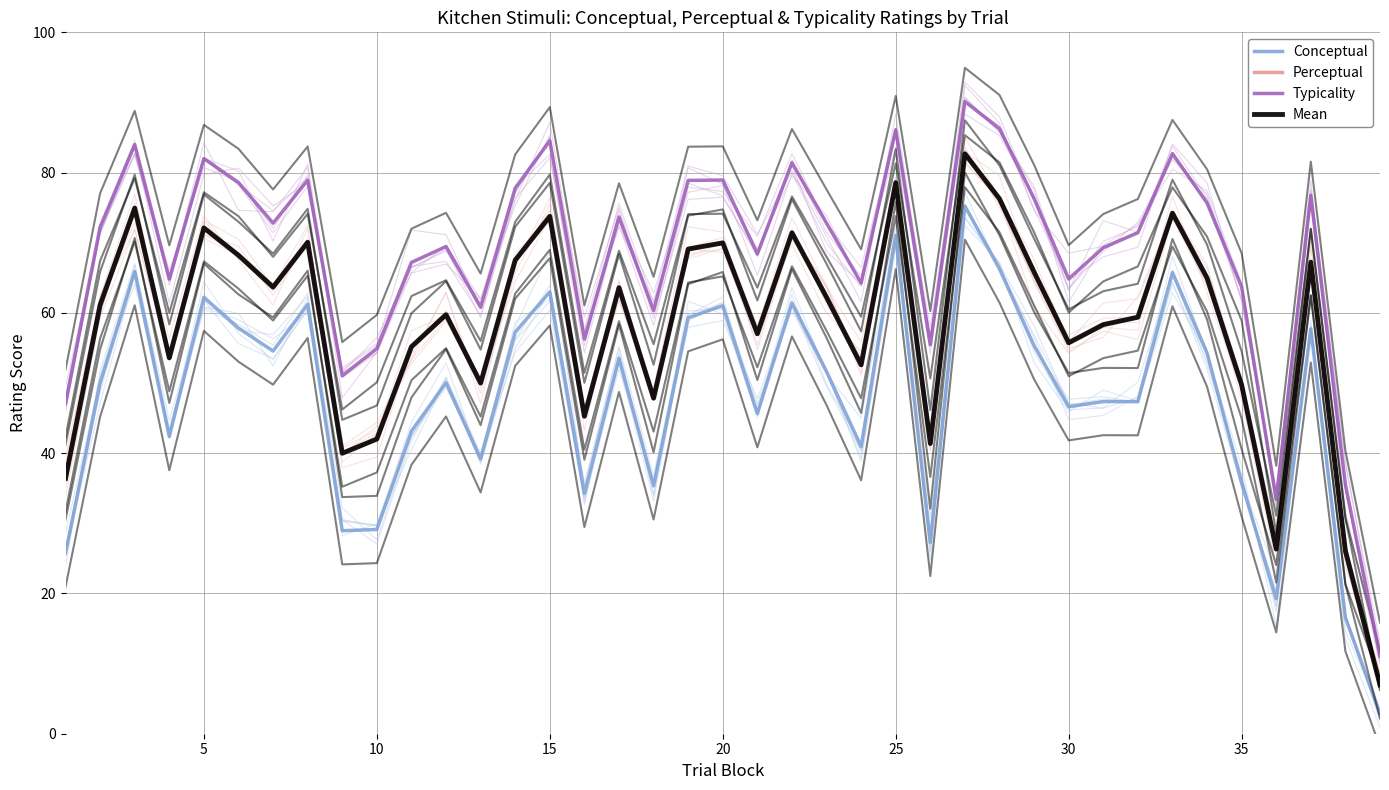

How many interior local valleys does the Conceptual series have?

12